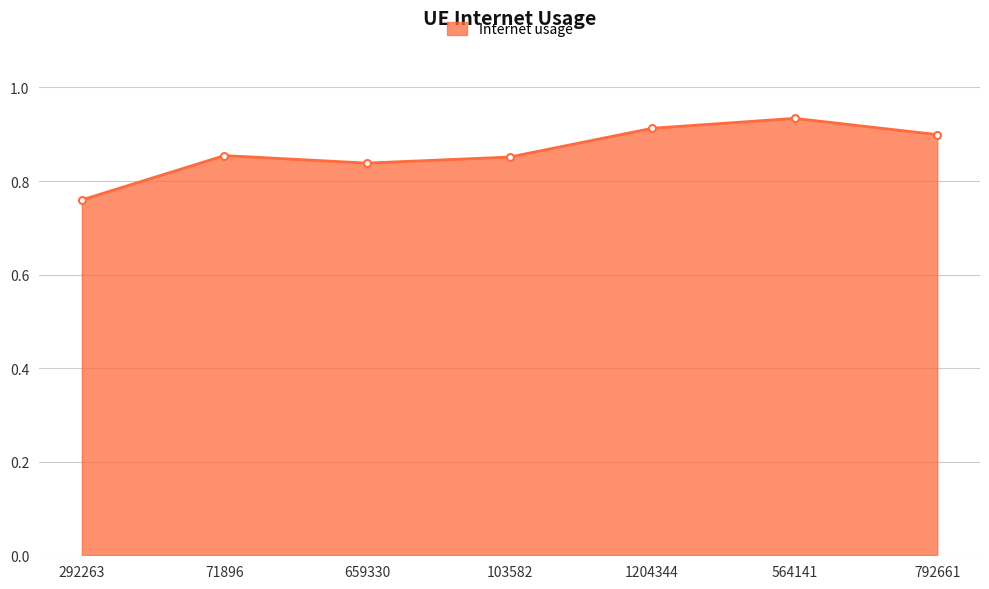

What is the sum of the values at 564141 and 792661?

1.8